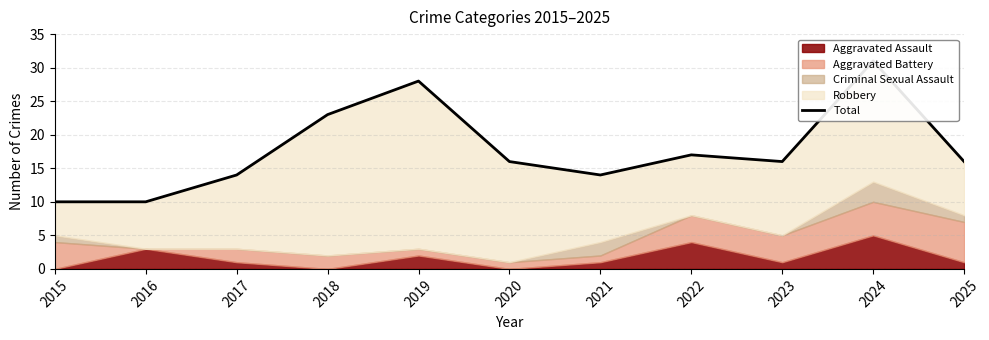

What is the change in value from 2017 to 2019?

+14